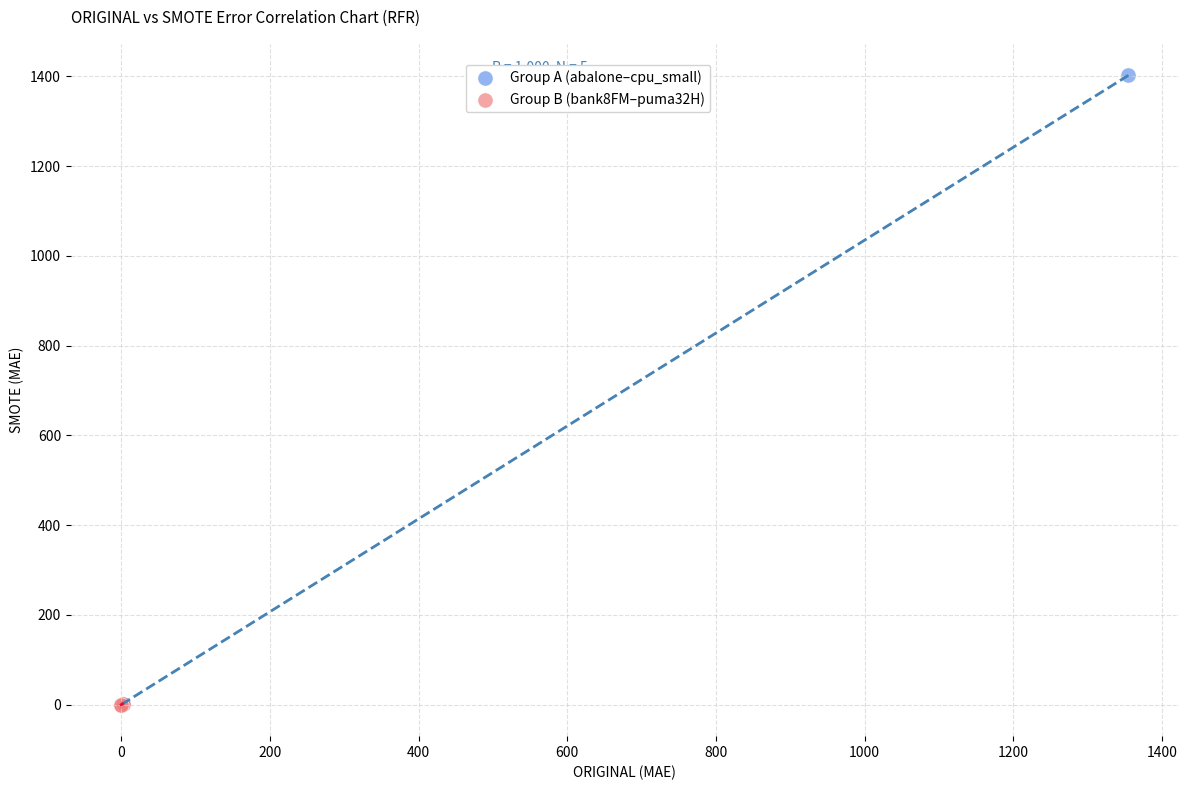

Which series has the widest spread of Y values?

Group A (abalone–cpu_small)